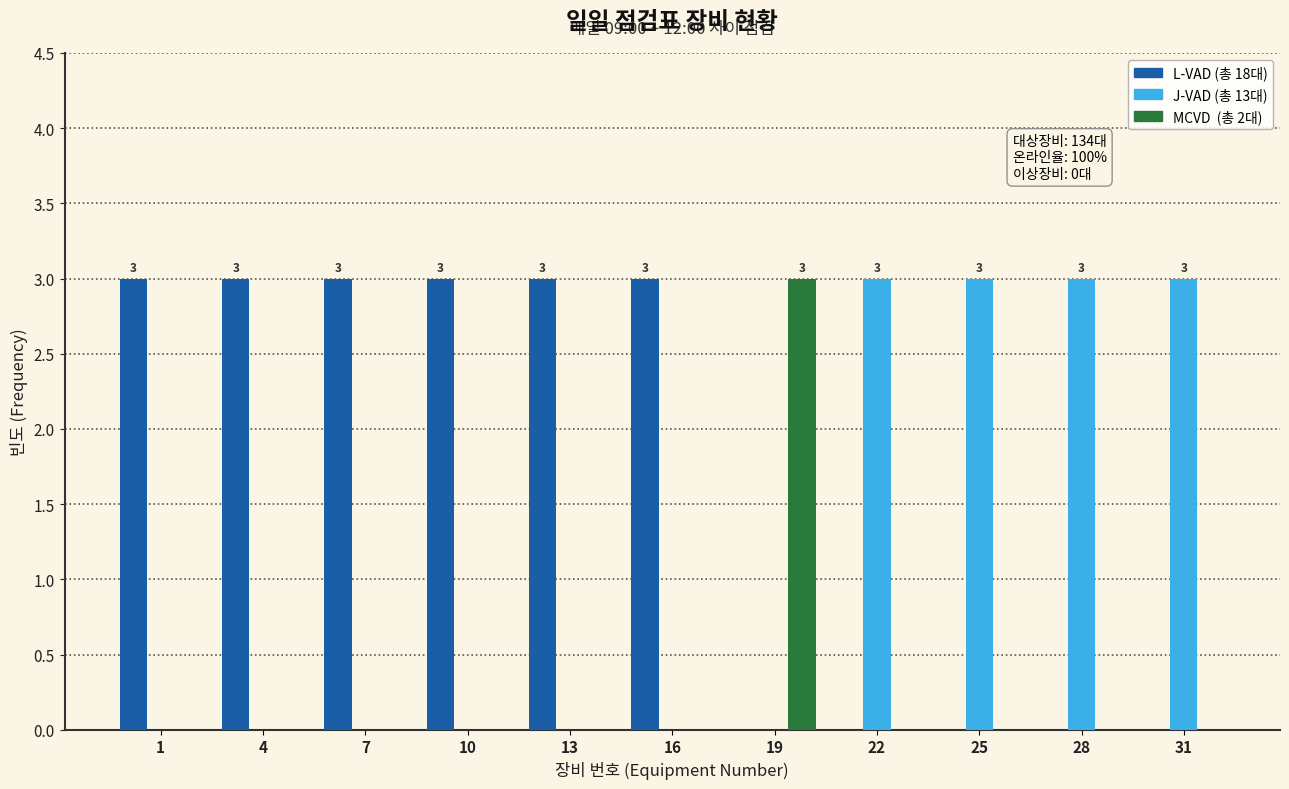

What is the greatest value displayed?

3